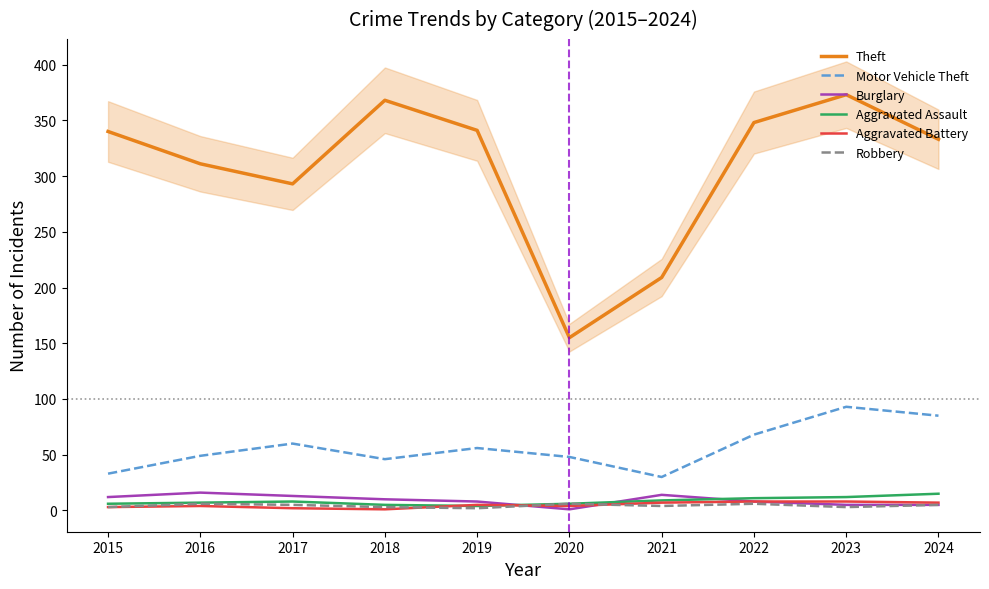

True or false: Theft and Motor Vehicle Theft intersect in this chart.

False